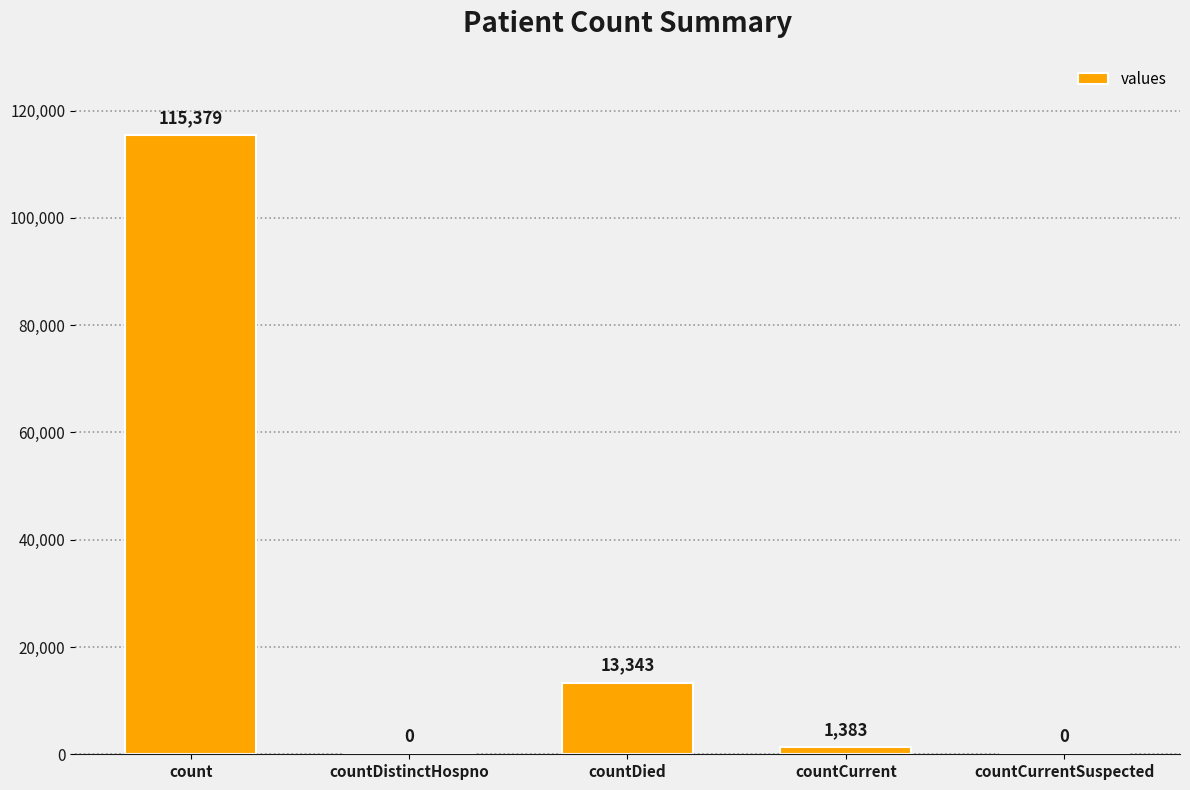

What is the average value?

26021